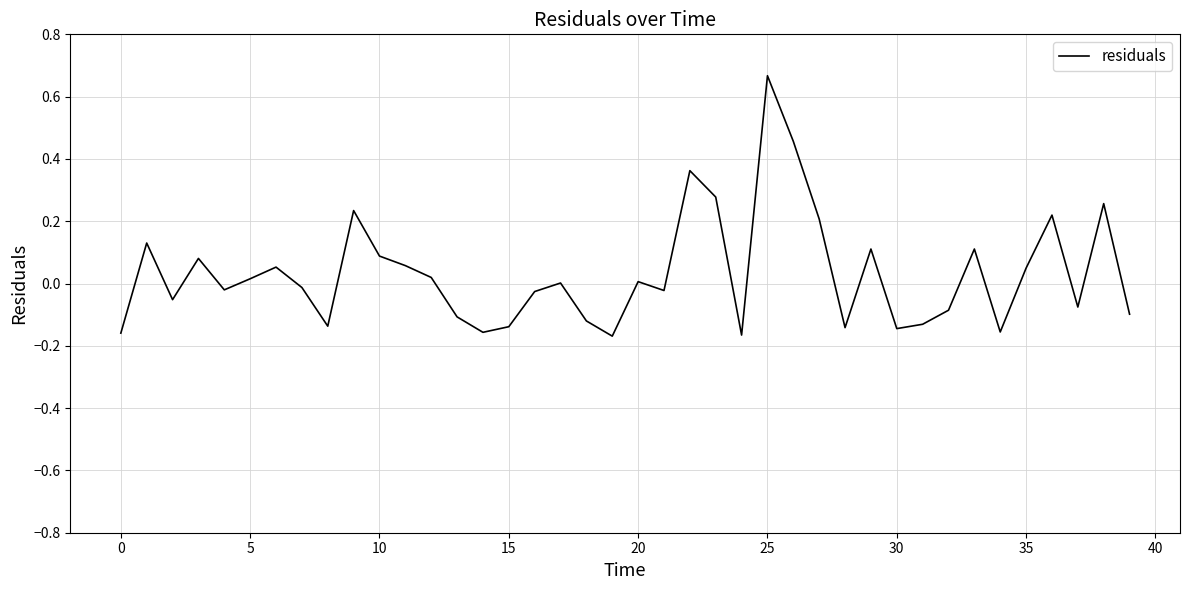

How many interior local valleys (lower than both neighbors) does the data have?

11